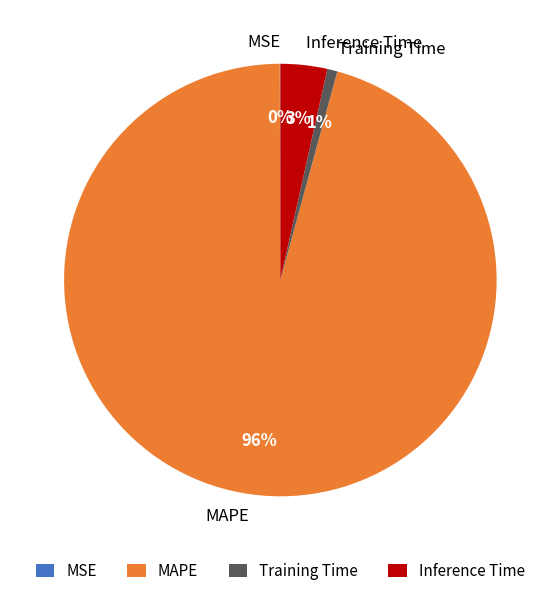

Is it true that MAPE is 96% of the pie?

True